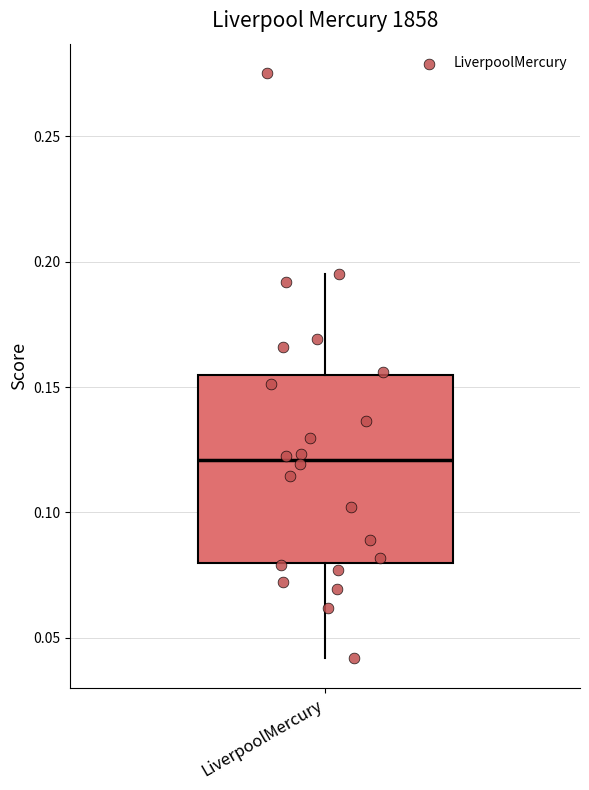

Read this box plot against the y-axis: the position of the median line, the range covered by the box, and the ends of both whiskers. The values are not printed on the chart, so give them approximately, as read against the axis.

median 0.120, box 0.080 to 0.155, whiskers 0.040 to 0.195